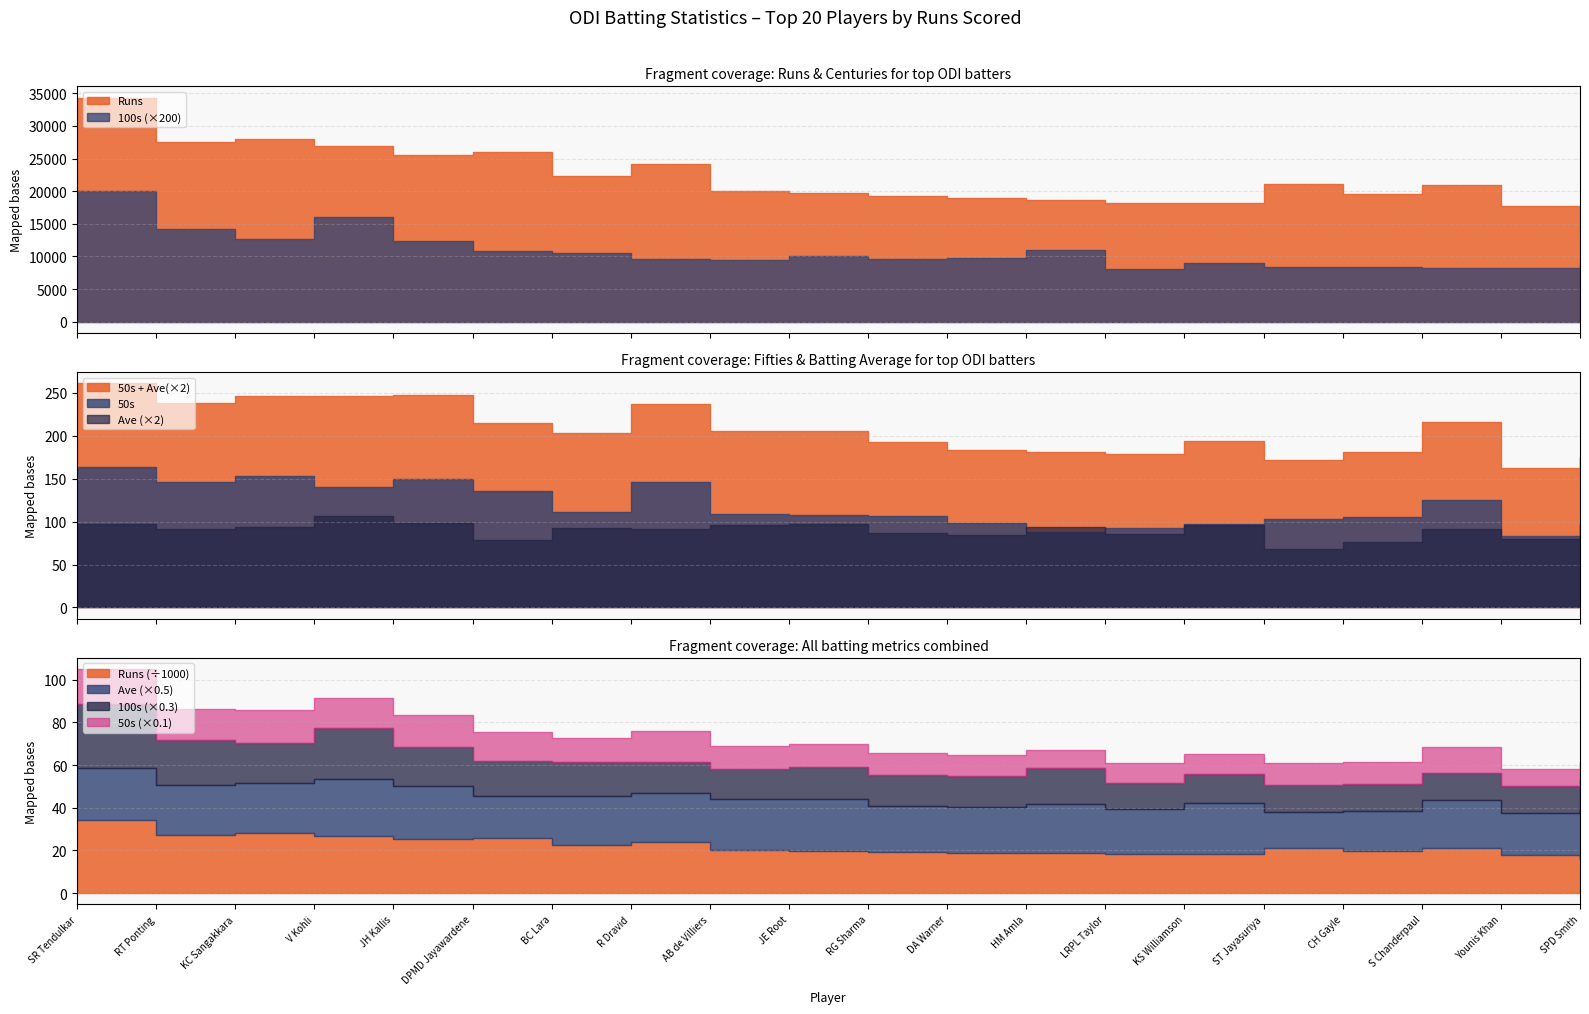

What is the difference between the second highest and second lowest values in the Ave series?

11.1